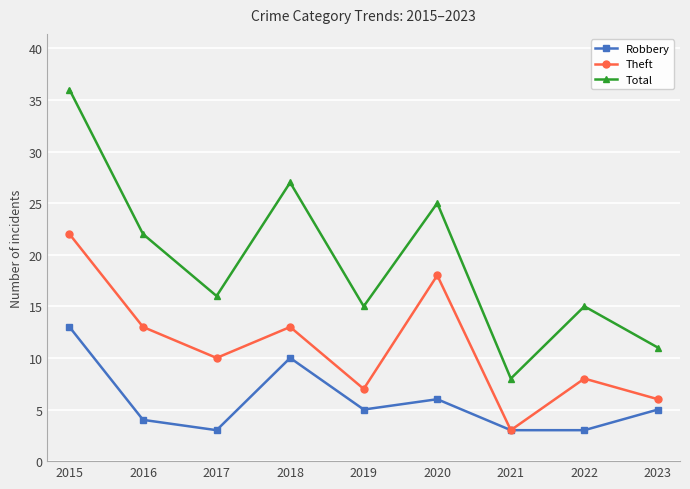

Which series has the widest spread of values?

Total